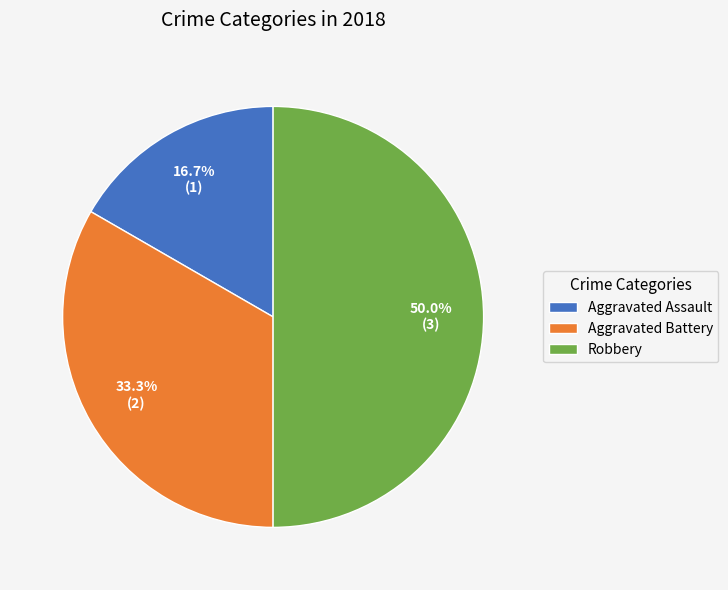

Count the number of slices in the pie.

3